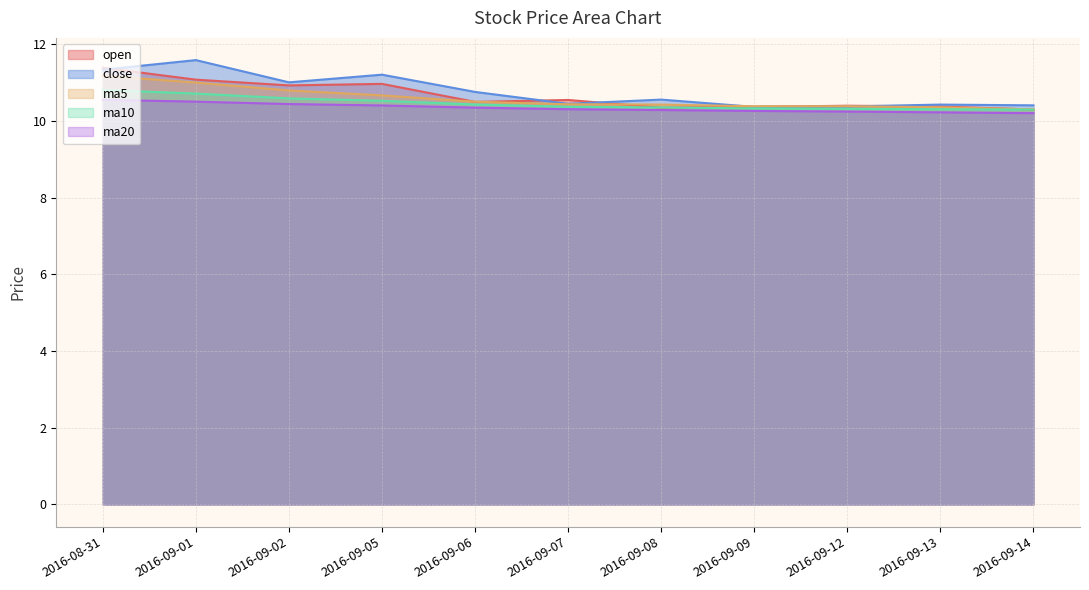

What is the average value of the ma20 series?

10.3